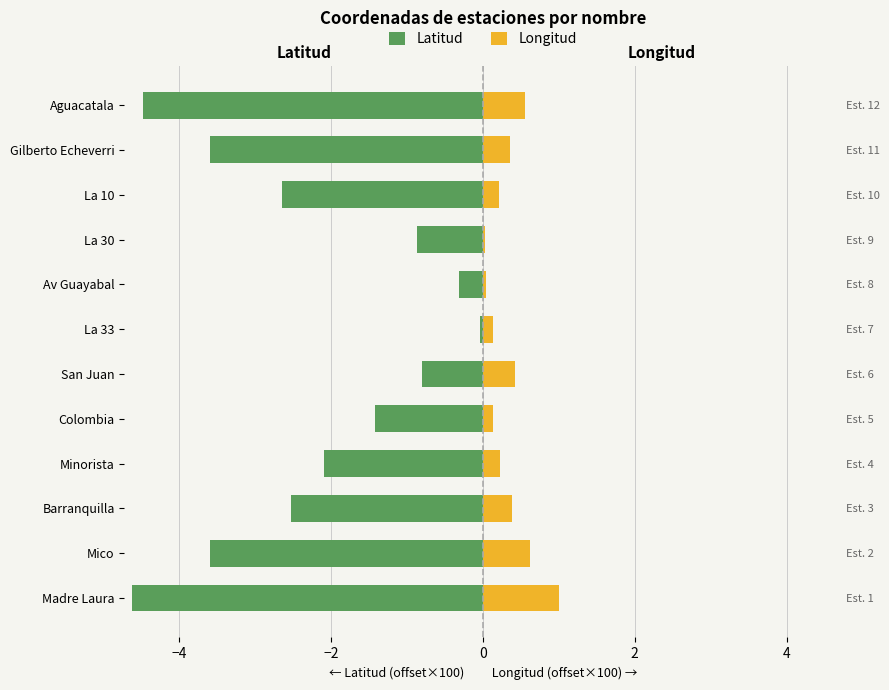

The value of Longitud at Gilberto Echeverri is 0.2. True or false?

False